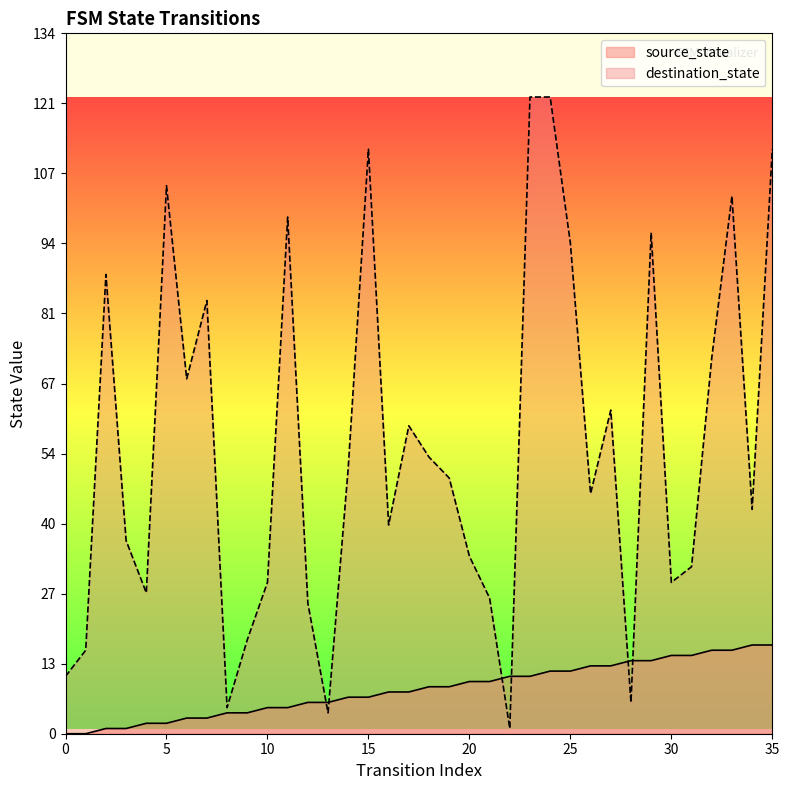

What are all the series names shown in the legend?

source_state, destination_state